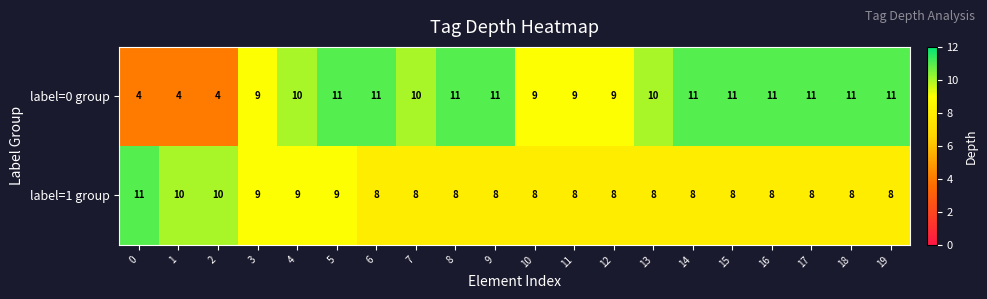

Which series has the widest spread of values?

label=0 group